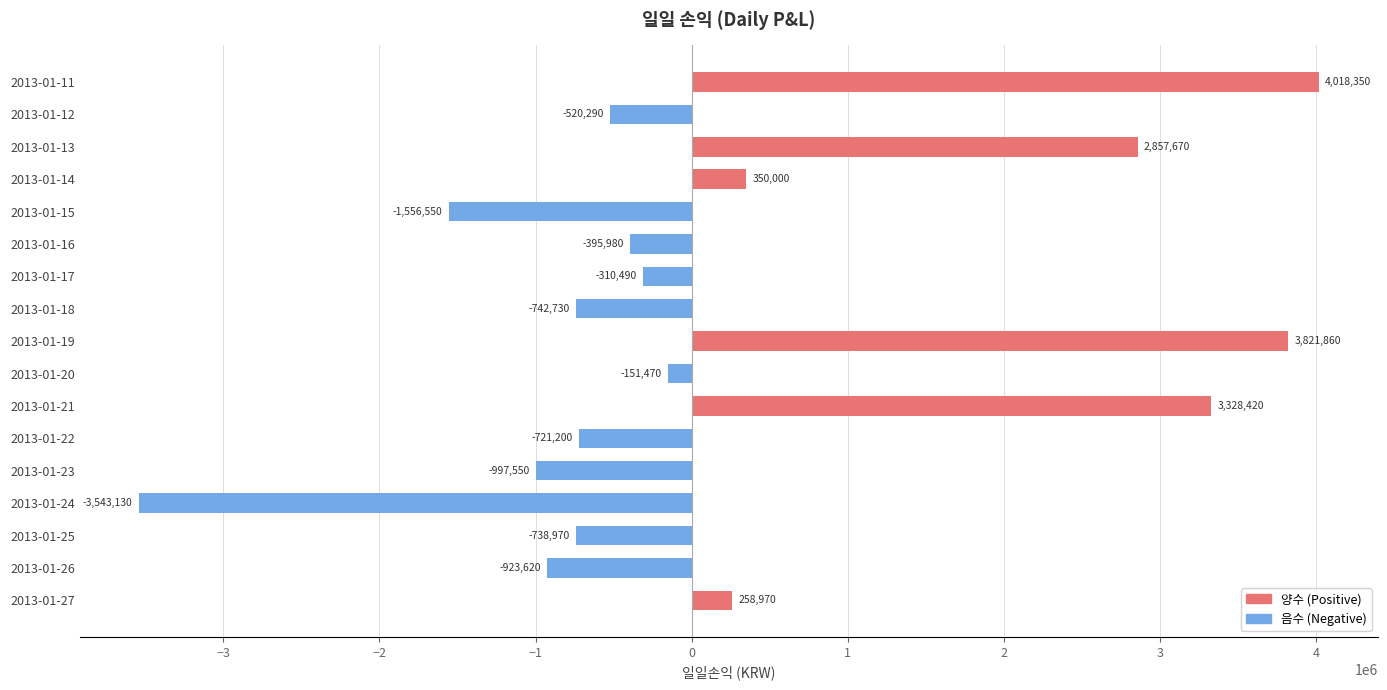

Where is the data nearest to the value 237610?

2013-01-27